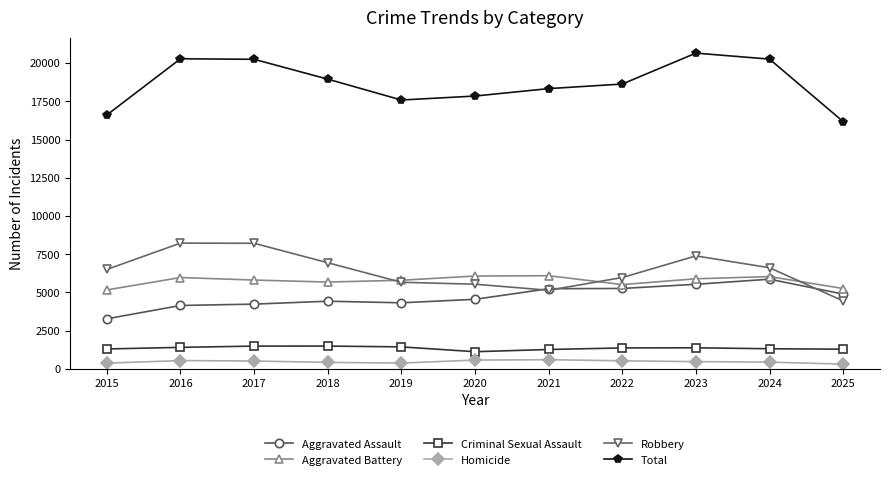

At how many categories does at least one series exceed 5616?

11